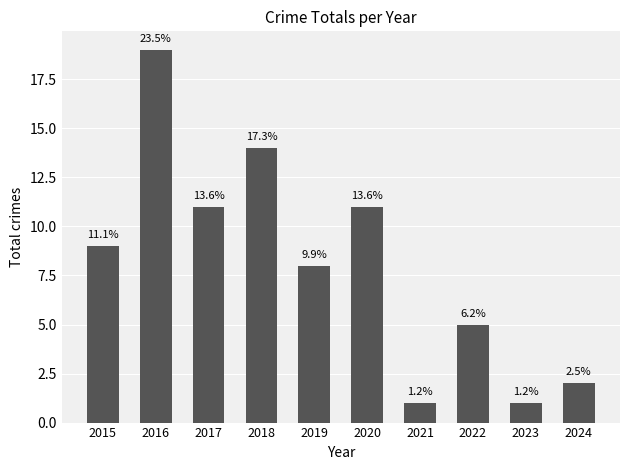

What is the approximate value at 2016?

19